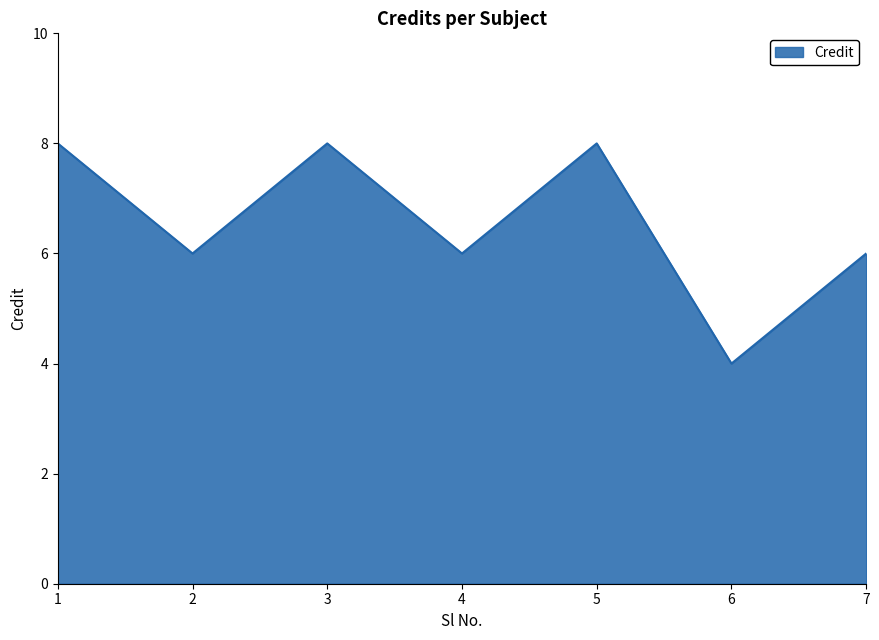

Where does the data first go above 6?

1